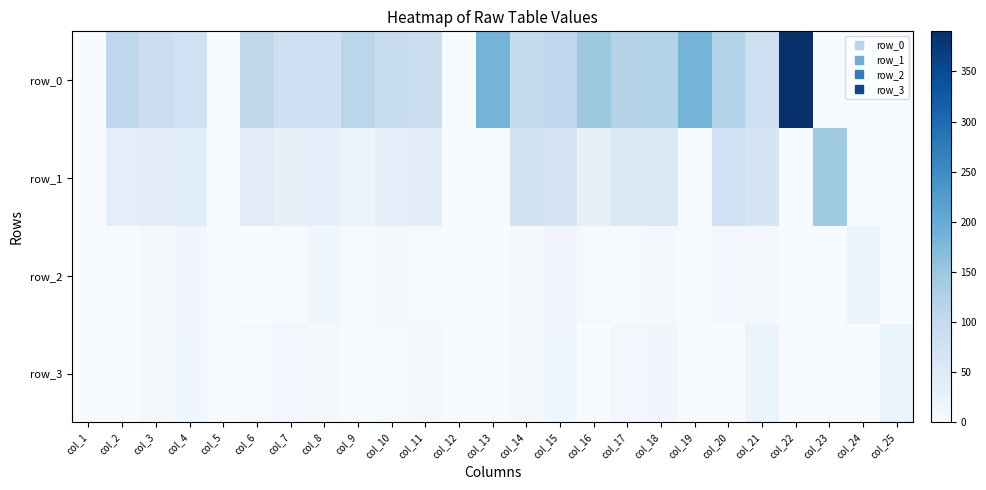

What is the average value of the row_3 series?

6